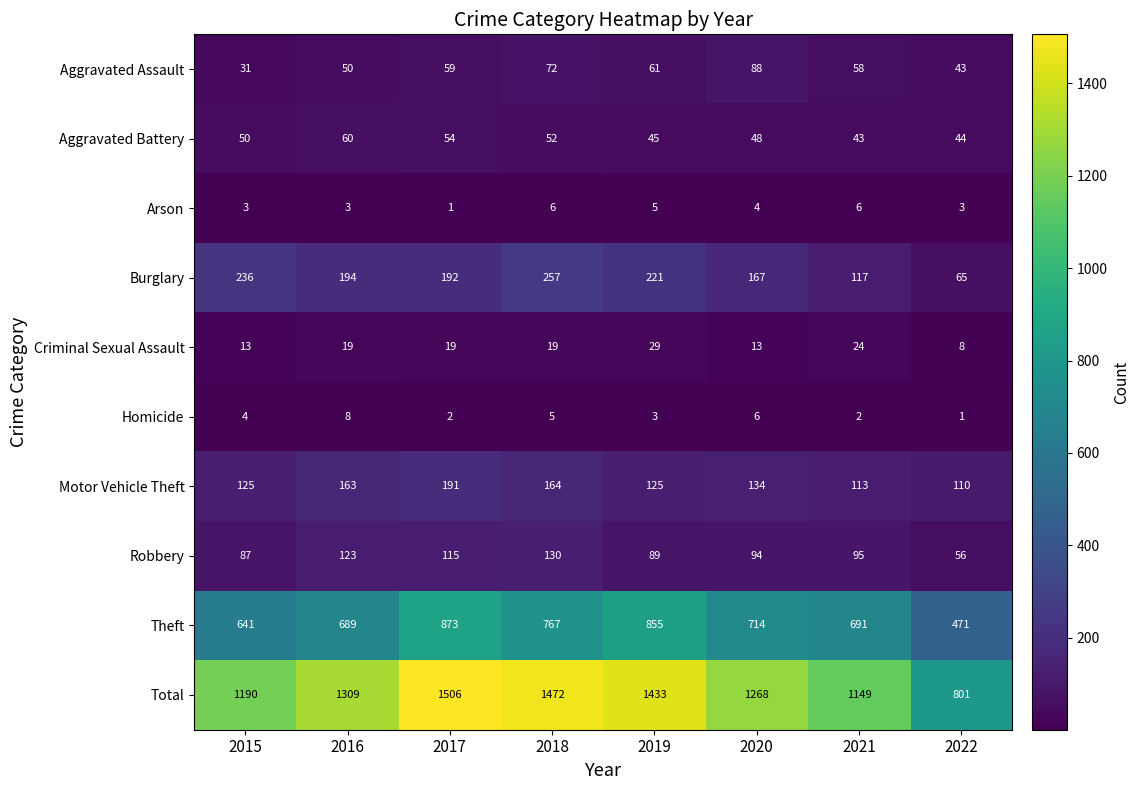

Count the number of data series in this chart.

10